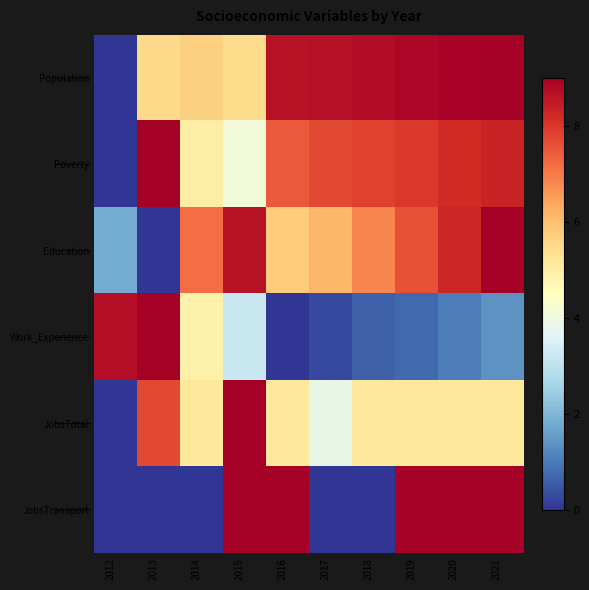

What is the maximum value shown in the chart?

9.0